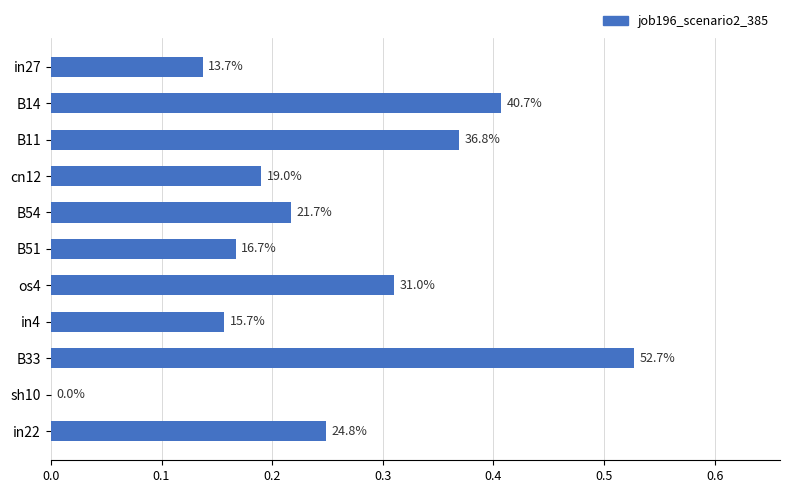

Are the bars horizontal?

Yes